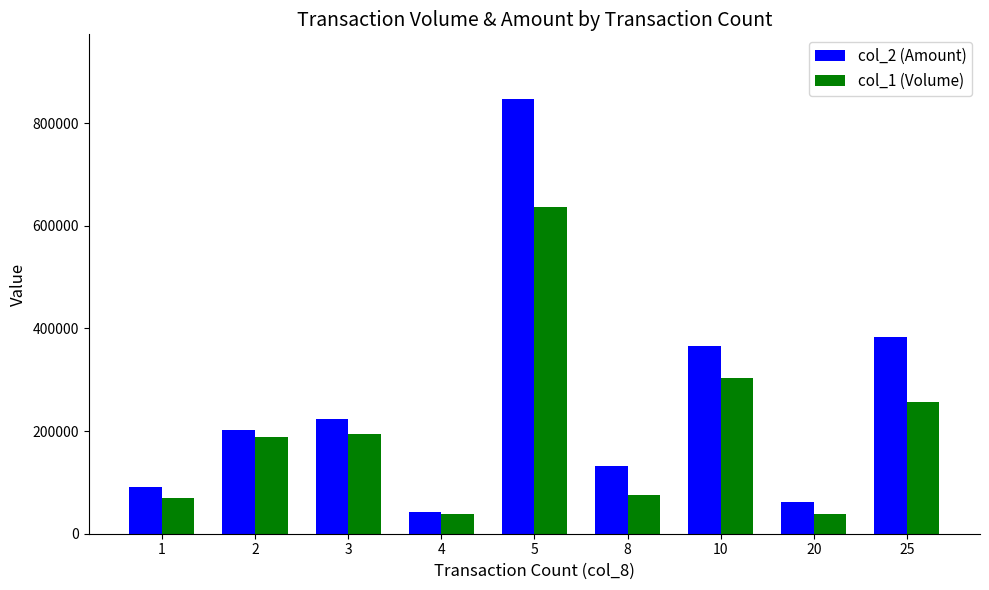

Which series has the largest total across all categories?

col_2 (Amount)